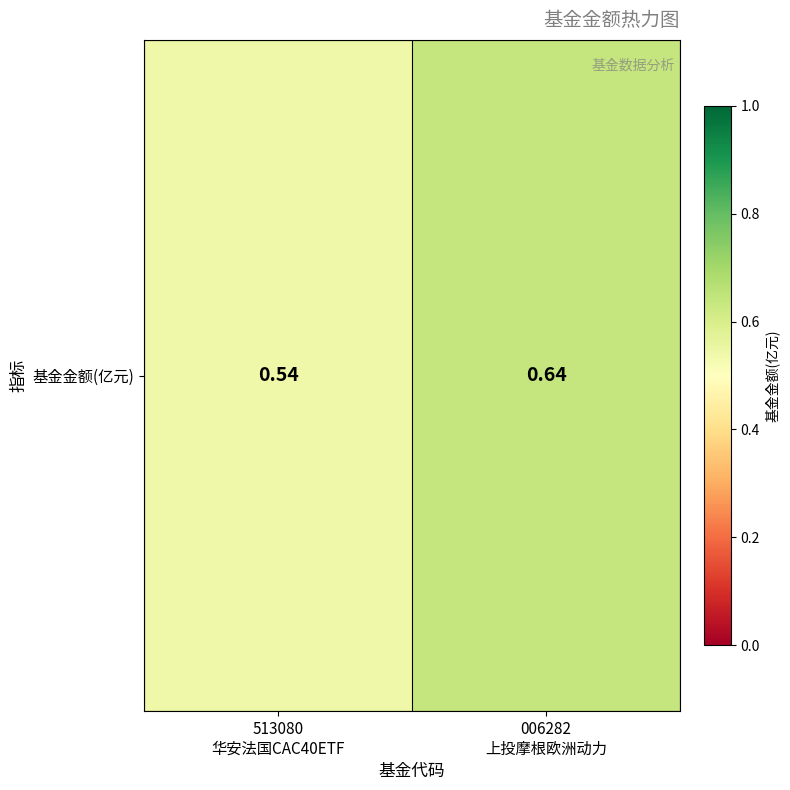

What is the difference between the values at 006282
上投摩根欧洲动力 and 513080
华安法国CAC40ETF?

0.1